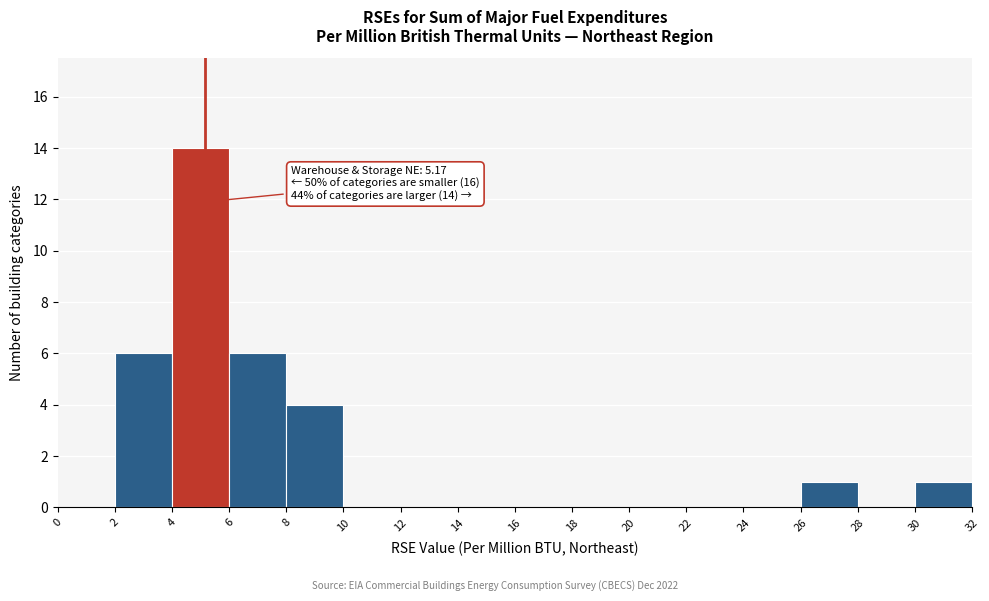

Over which range of the x-axis is the bar tallest?

4 to 6